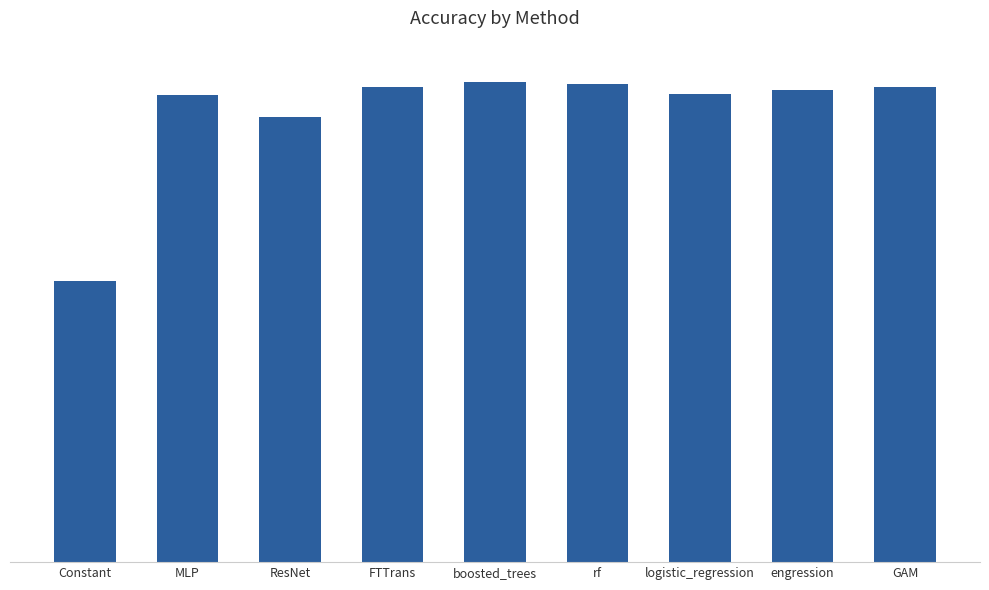

What is the label of the 8th bar from the right?

MLP